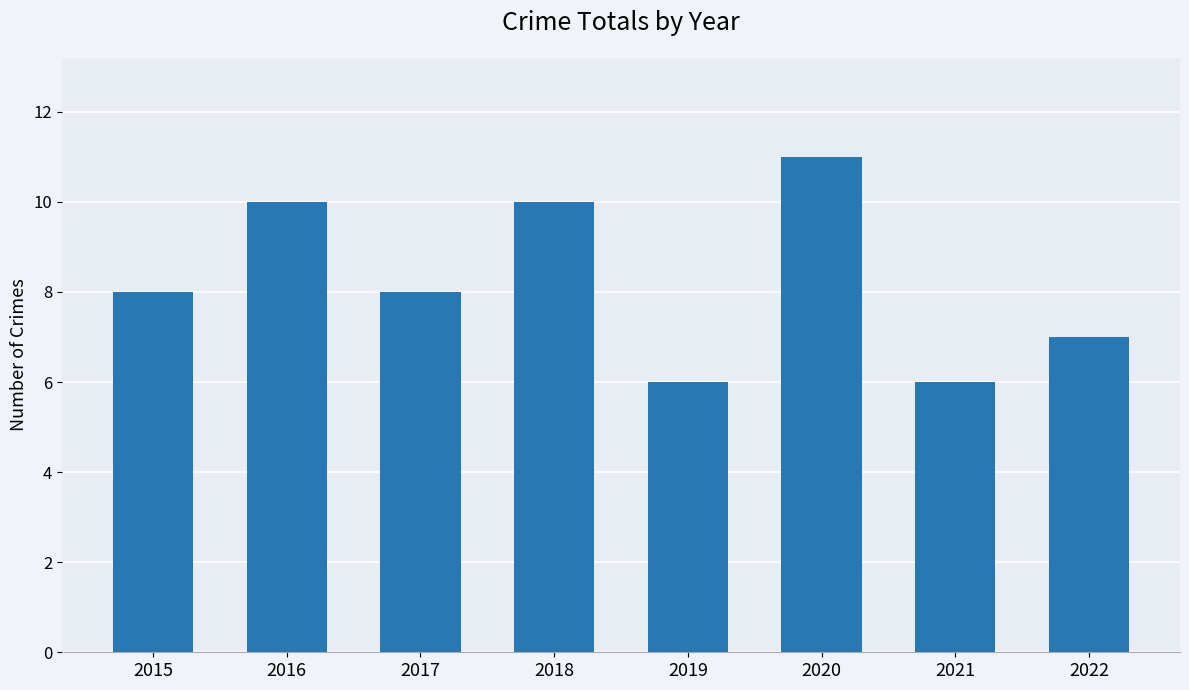

Approximately how many times larger is the value at 2020 compared to 2017?

1.4